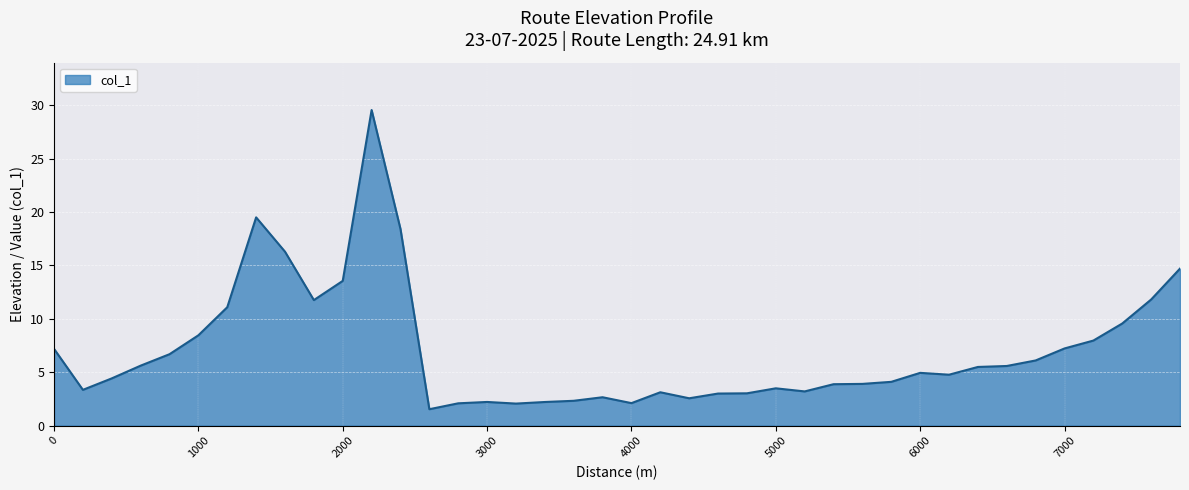

What is the difference between the maximum and minimum values?

28.0